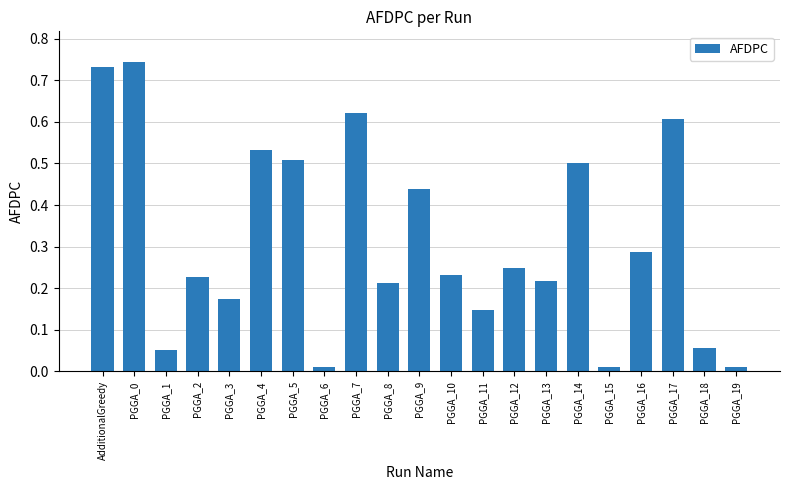

Is it true that the value at PGGA_18 is 0.0?

False